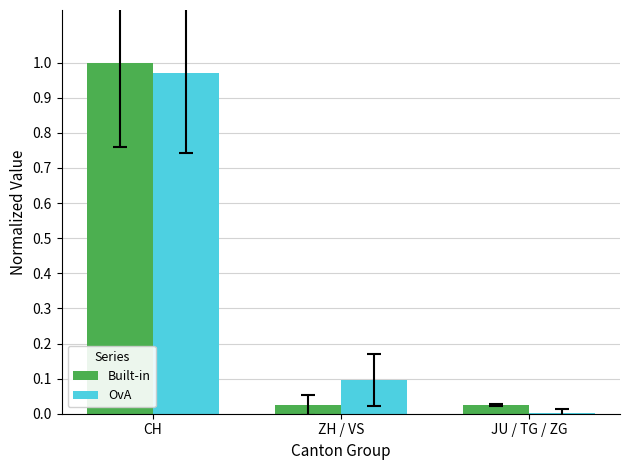

True or false: Built-in has a value of 0.3 at CH.

False